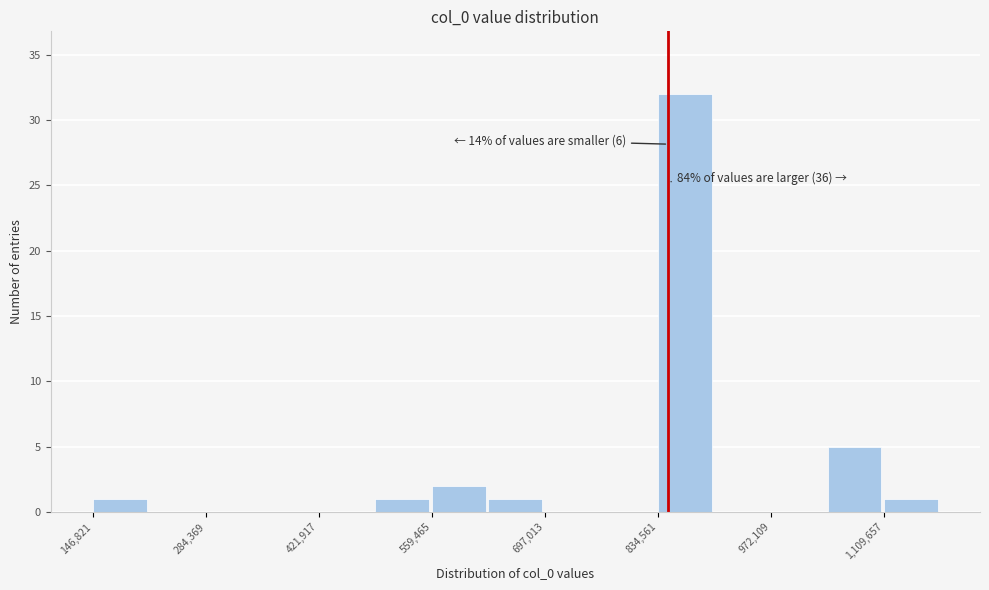

Around what value on the x-axis is the tallest bar? Give the approximate position of its centre, as read against the axis.

860000